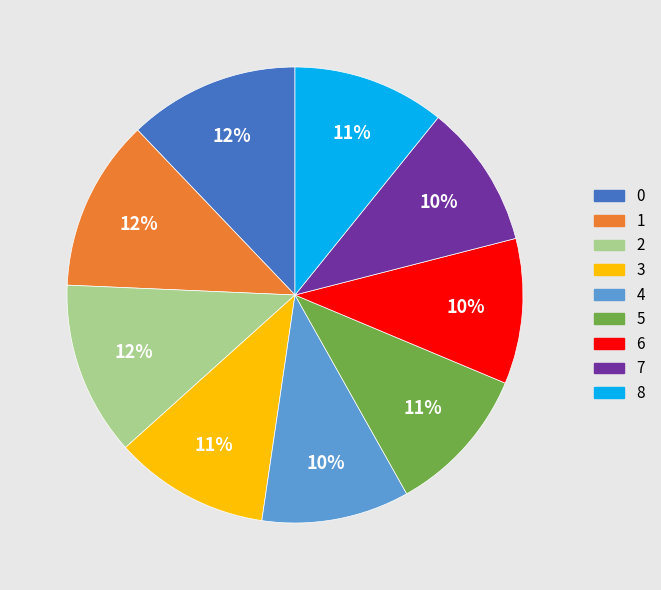

The 6 slice represents 19% of the pie. True or false?

False